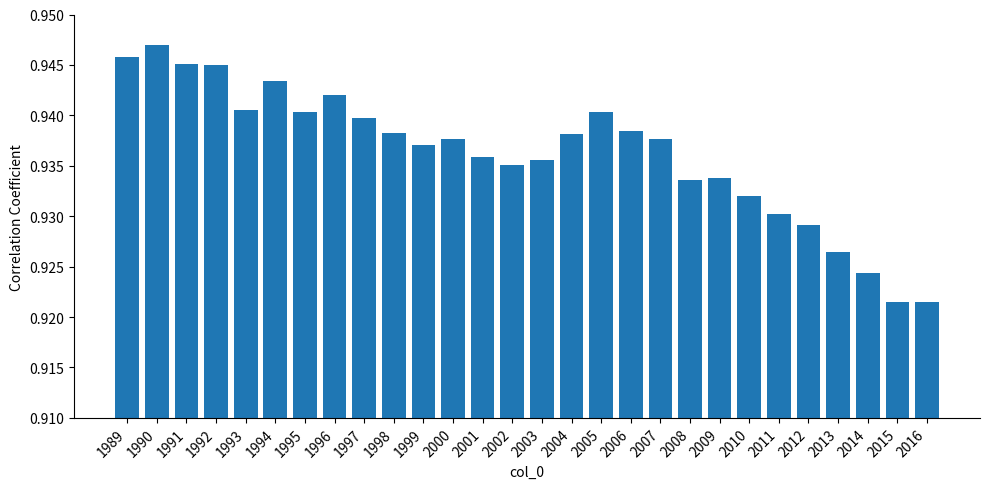

Which has a higher value, 2015 or 1993?

1993